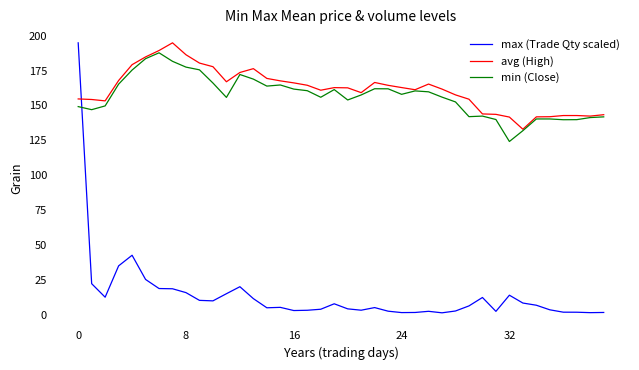

Which series has the widest spread of values?

max (Trade Qty scaled)